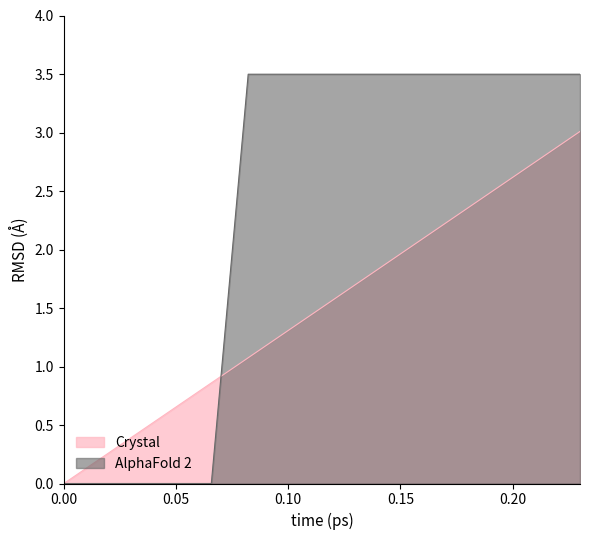

Which series has the widest spread of values?

AlphaFold 2